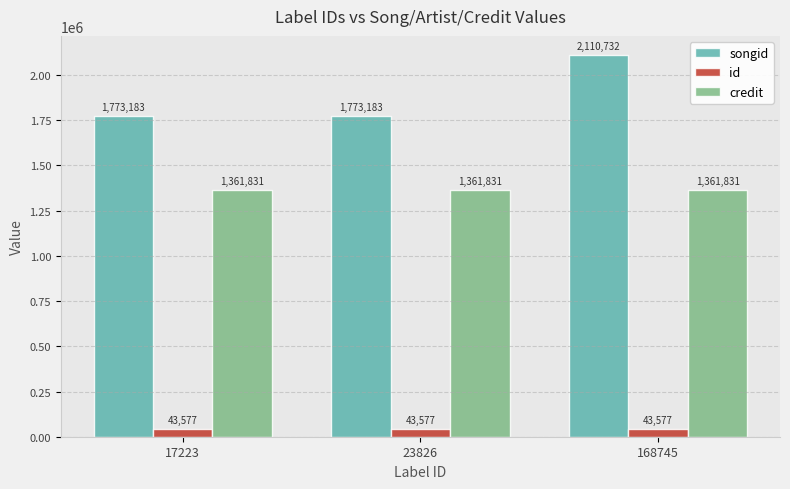

What is the maximum value shown in the chart?

2110732